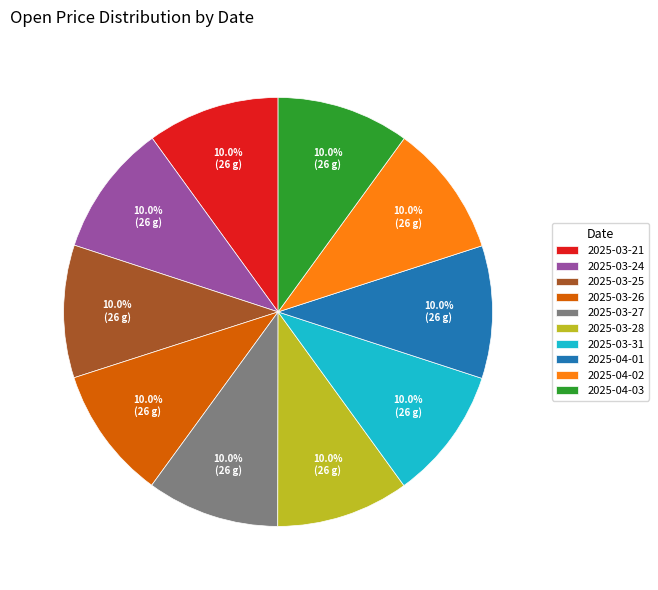

True or false: 2025-03-26 accounts for 22% of the total.

False